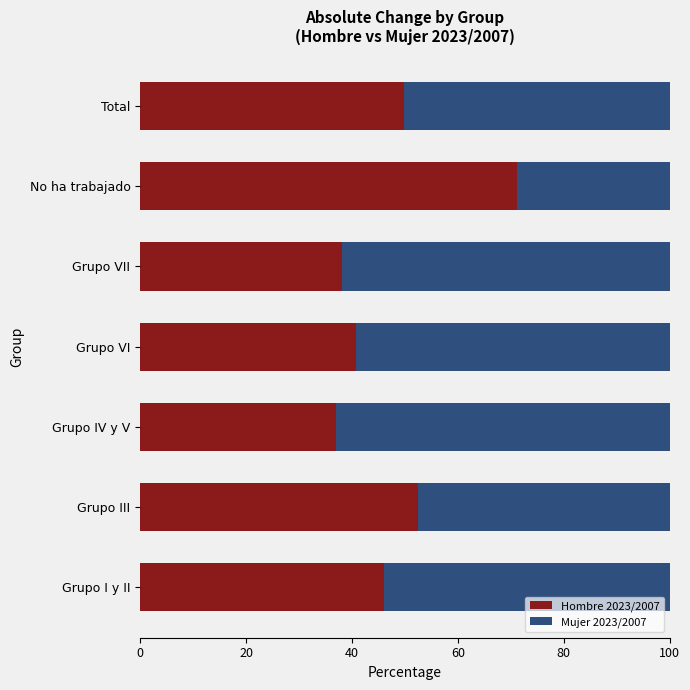

The Hombre 2023/2007 series shows 52.5 at Grupo III. True or false?

True